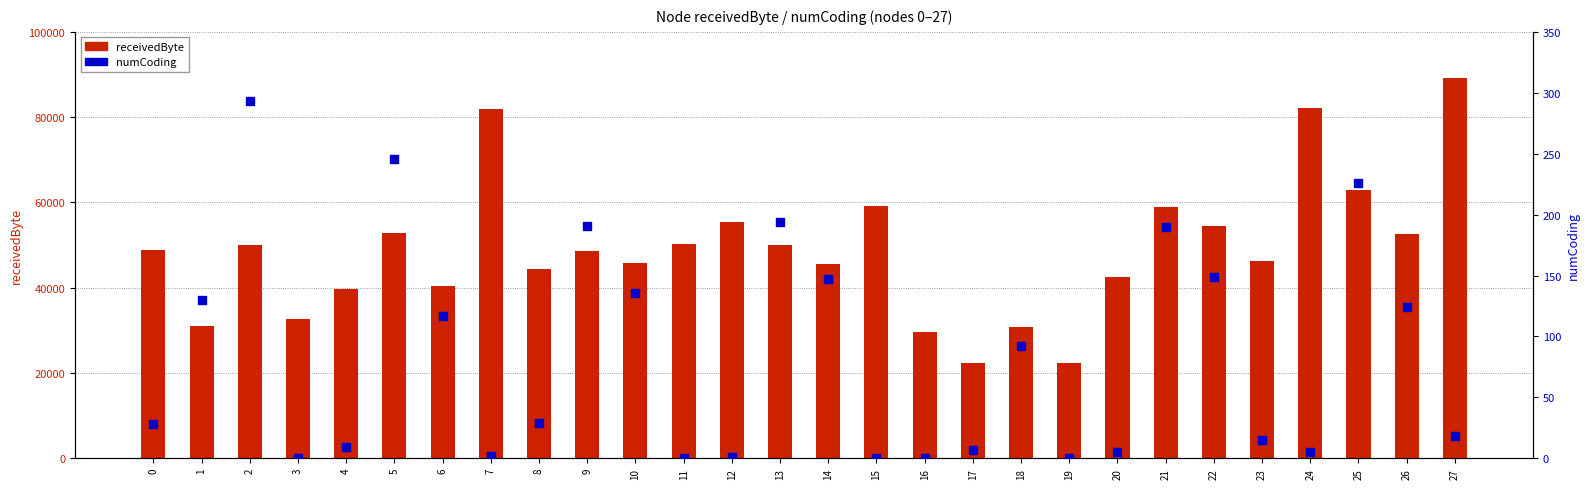

Which series contains the lowest Y value?

numCoding